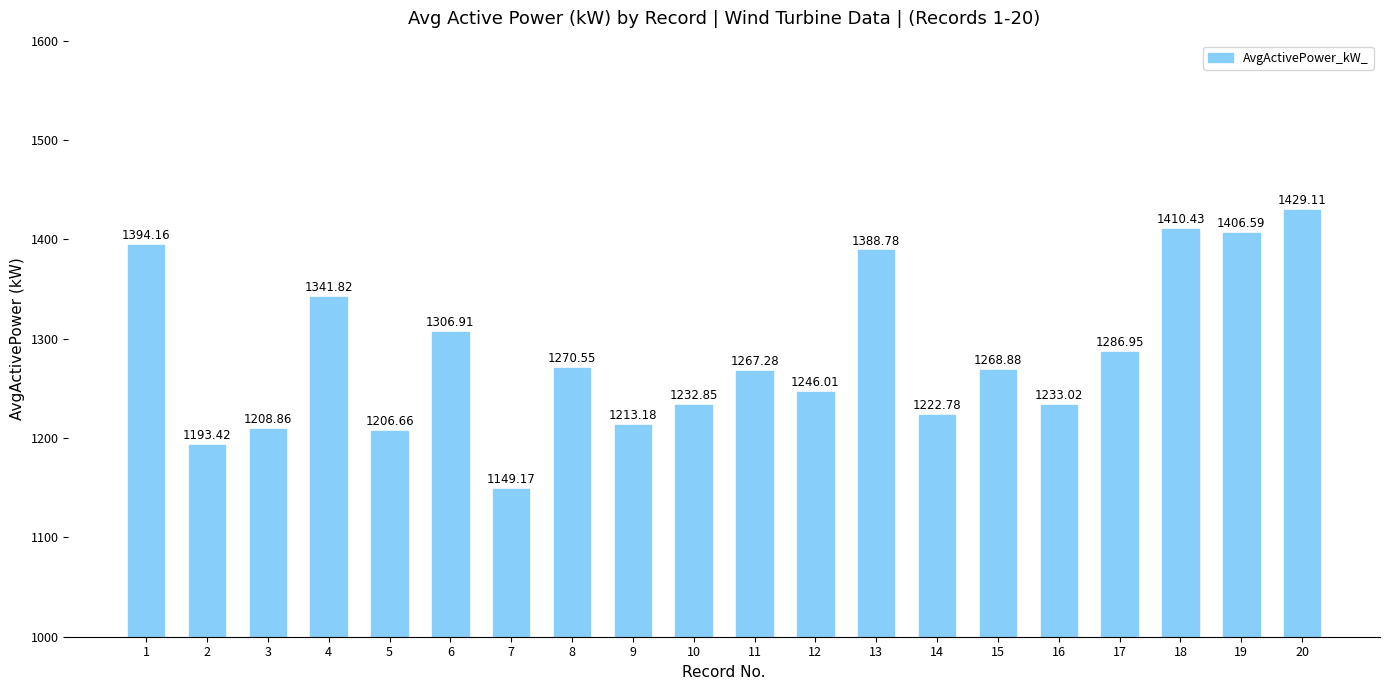

What is the sum of all values?

25677.4